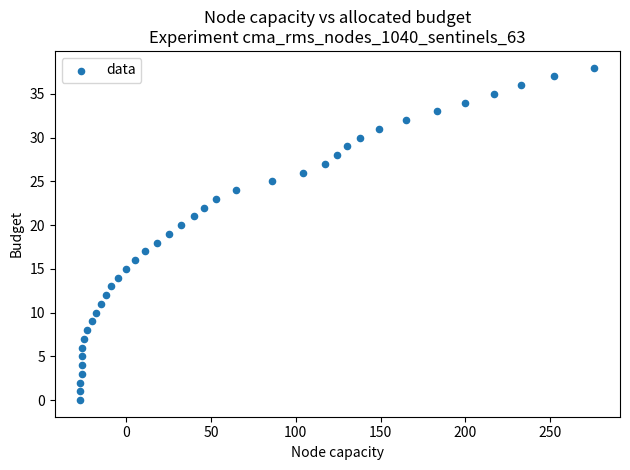

What is the range of Y values (max minus min)?

38